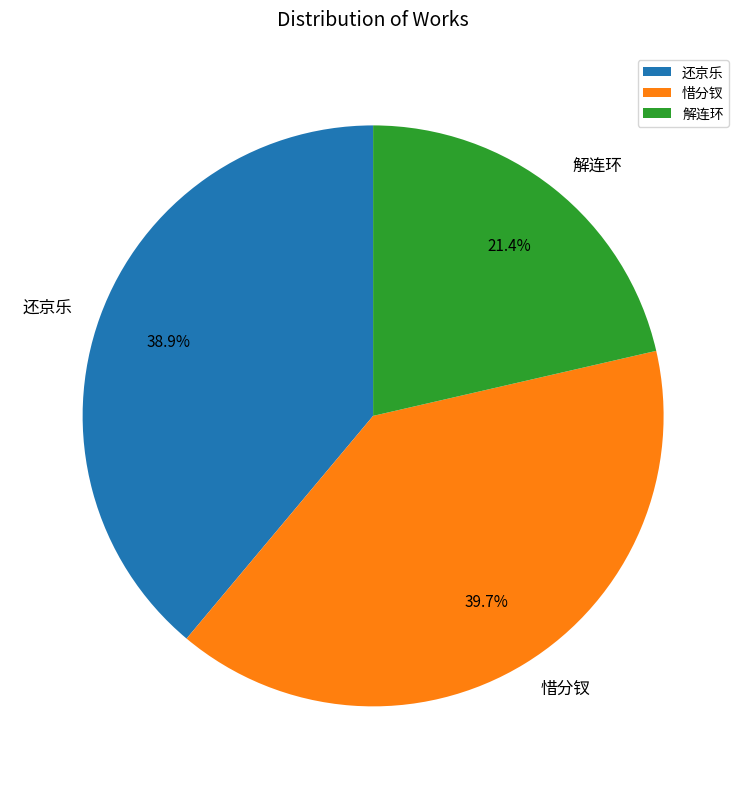

To the nearest percent, what is the average slice percentage?

33%